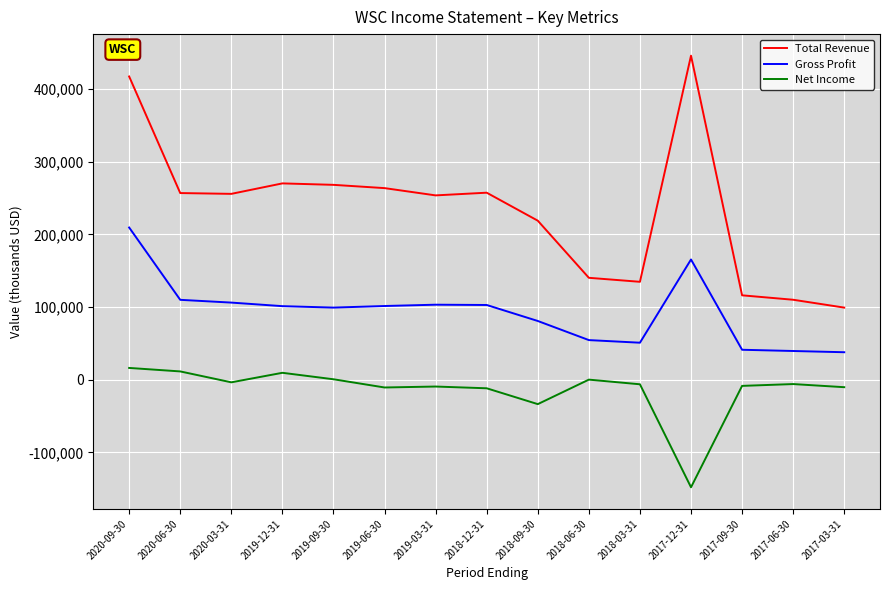

At which category does the chart reach its peak across all series?

2017-12-31